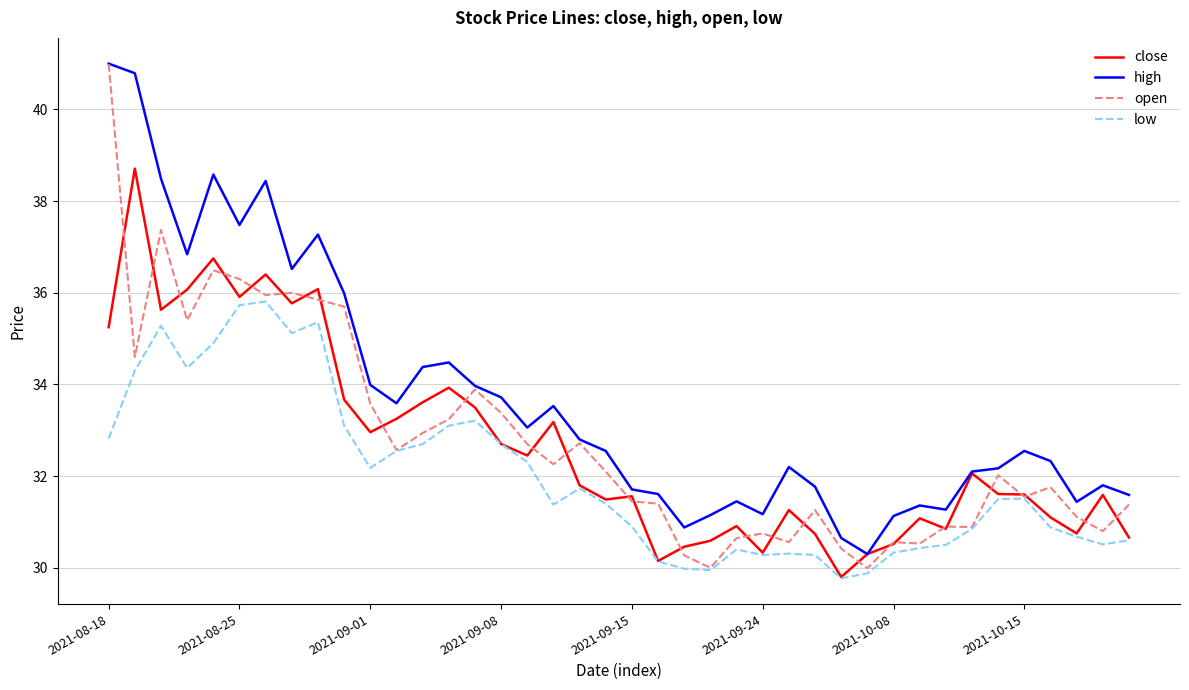

What is the greatest value displayed?

41.0